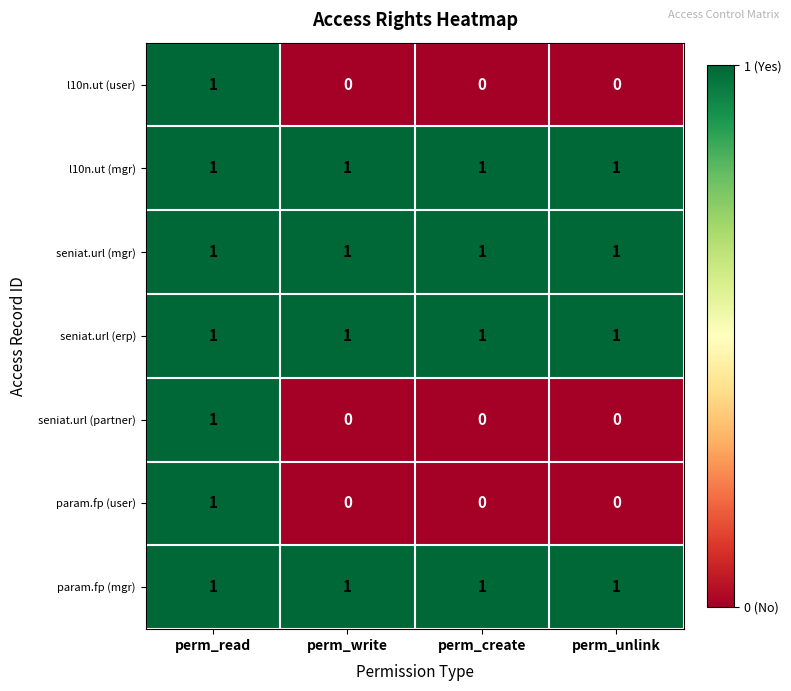

What is the sum of all param.fp (mgr) values?

4